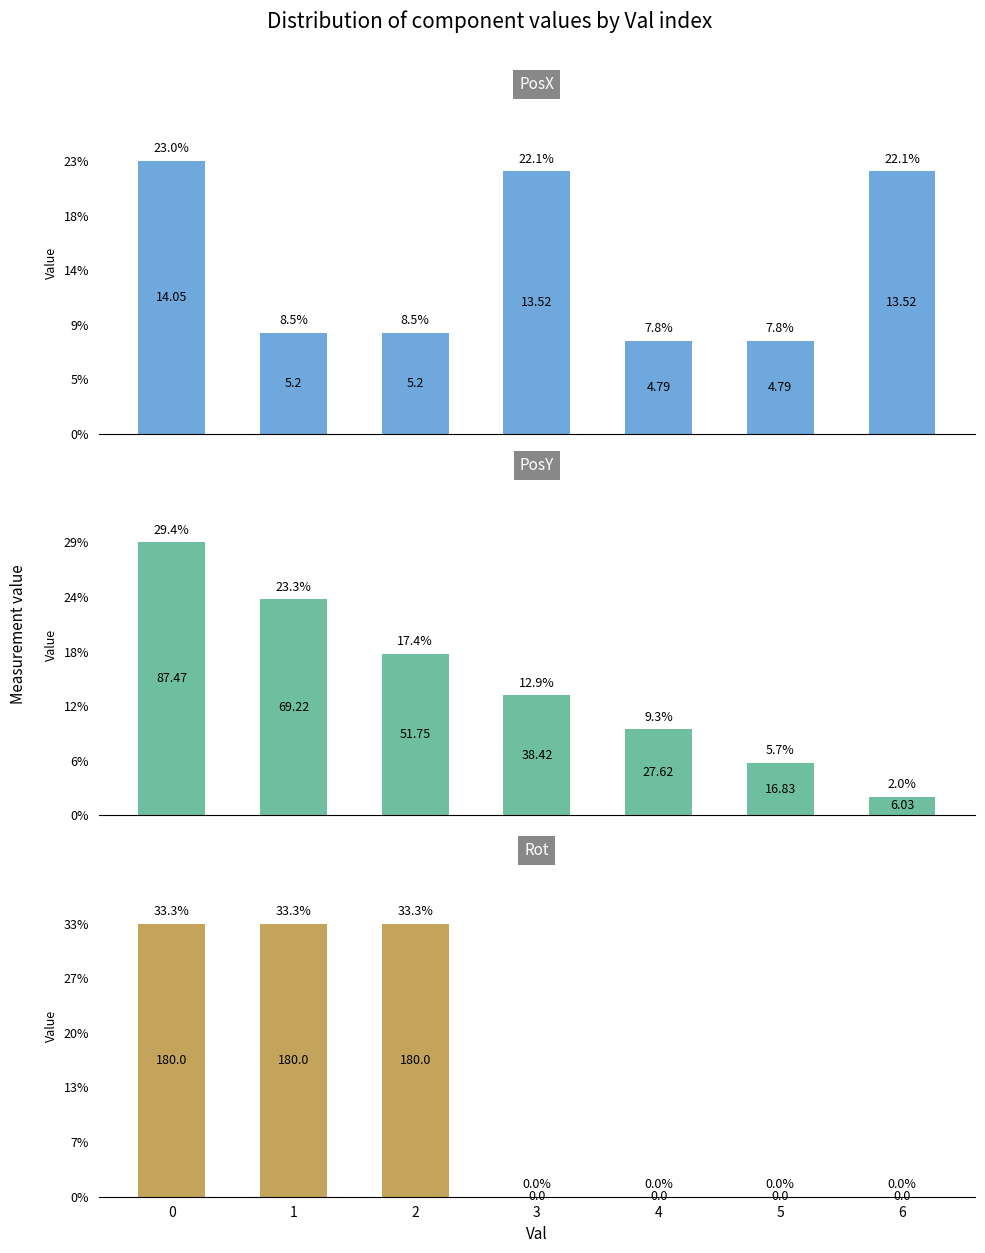

How many bars are there in each group?

3